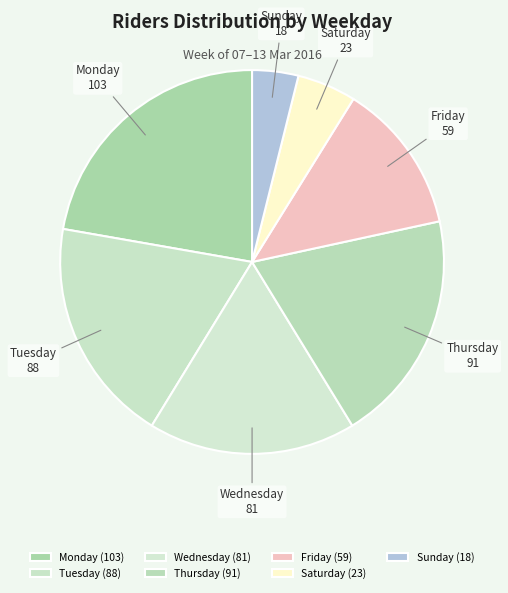

Approximately how many times larger is the value at Tuesday compared to Sunday?

4.9